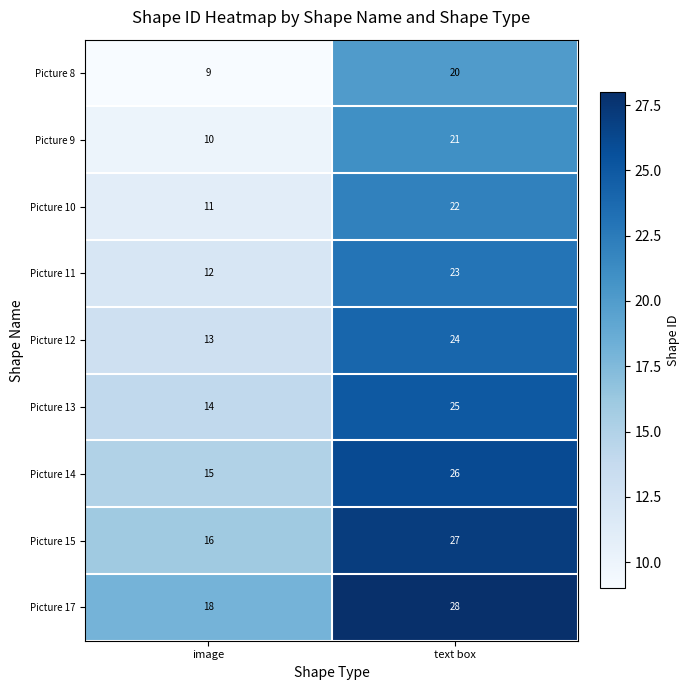

At how many categories does at least one series exceed 19?

1